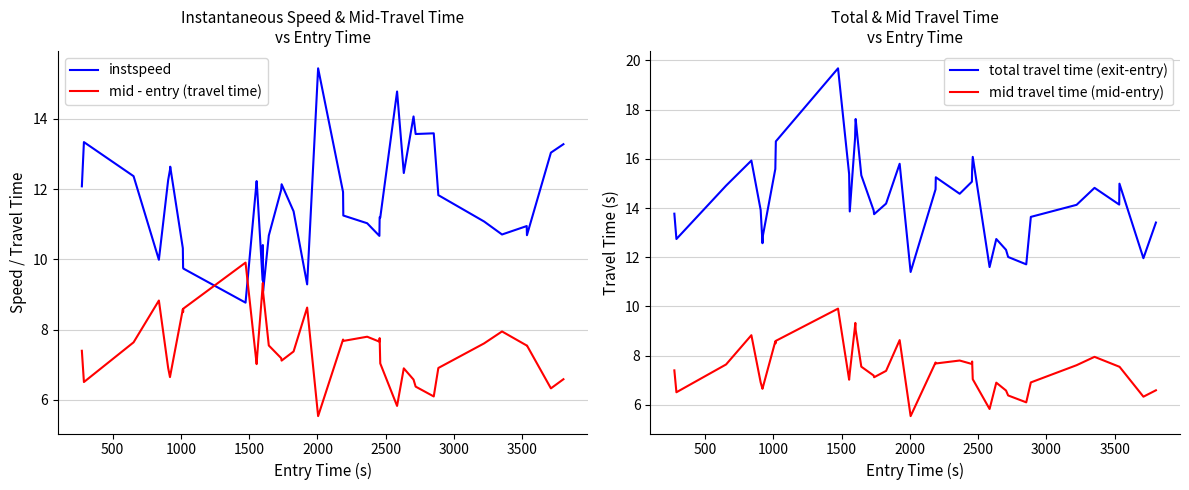

True or false: mid - entry (travel time) and mid travel time (mid-entry) intersect in this chart.

False